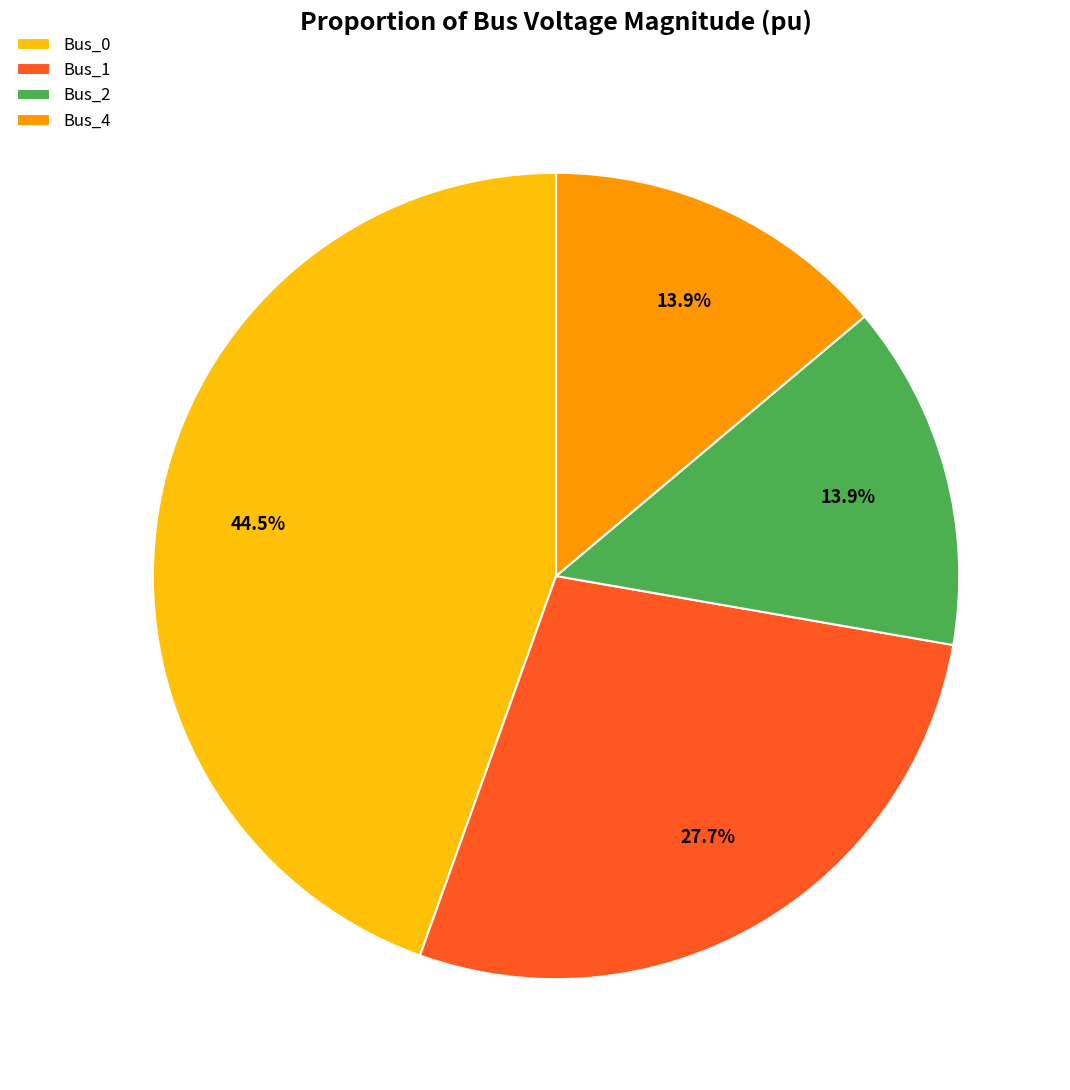

What is the largest slice in the pie chart?

Bus_0